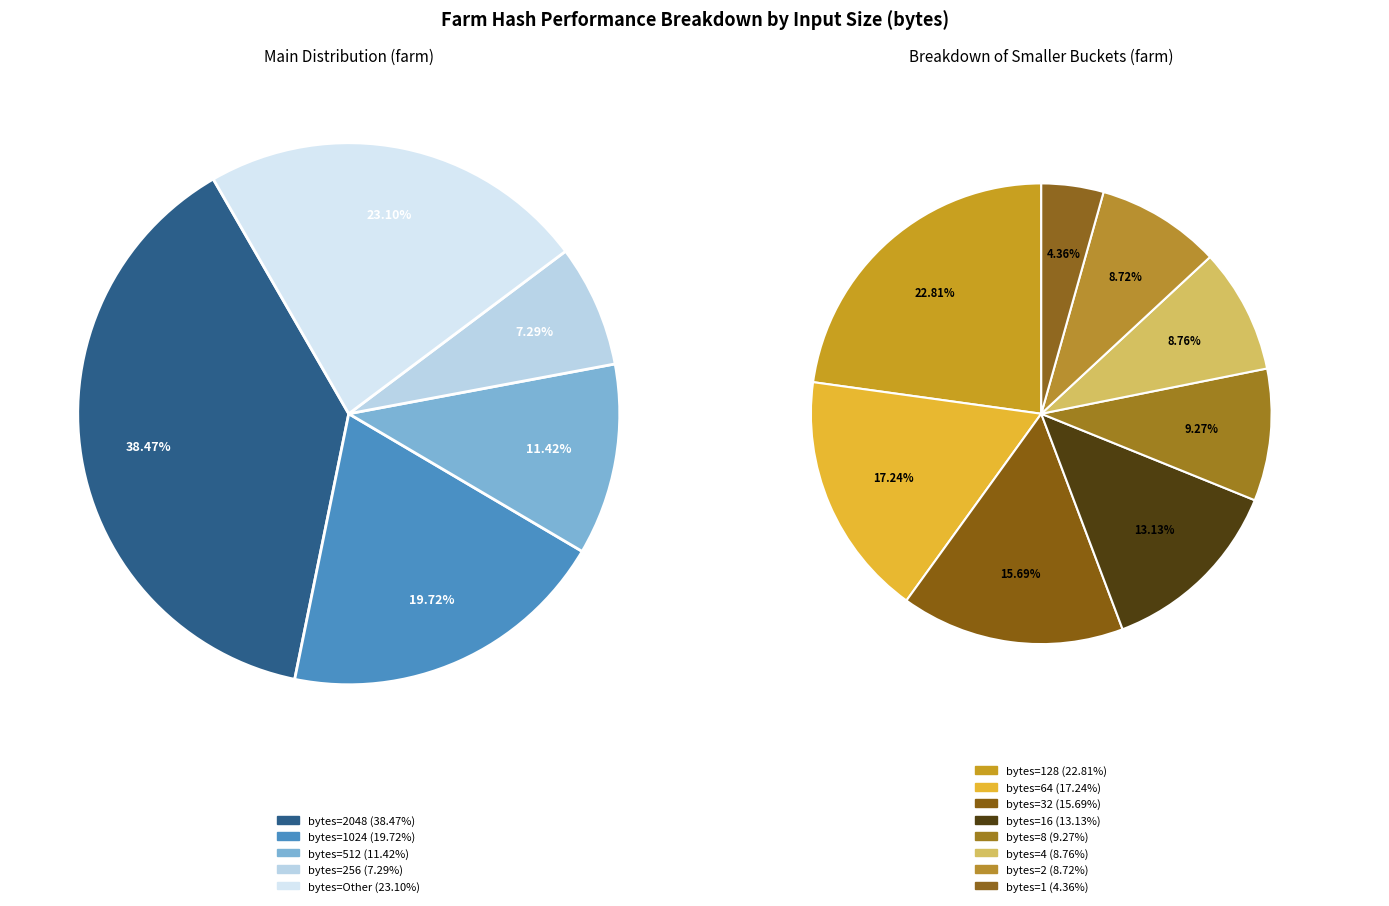

Which slice is the largest?

2048